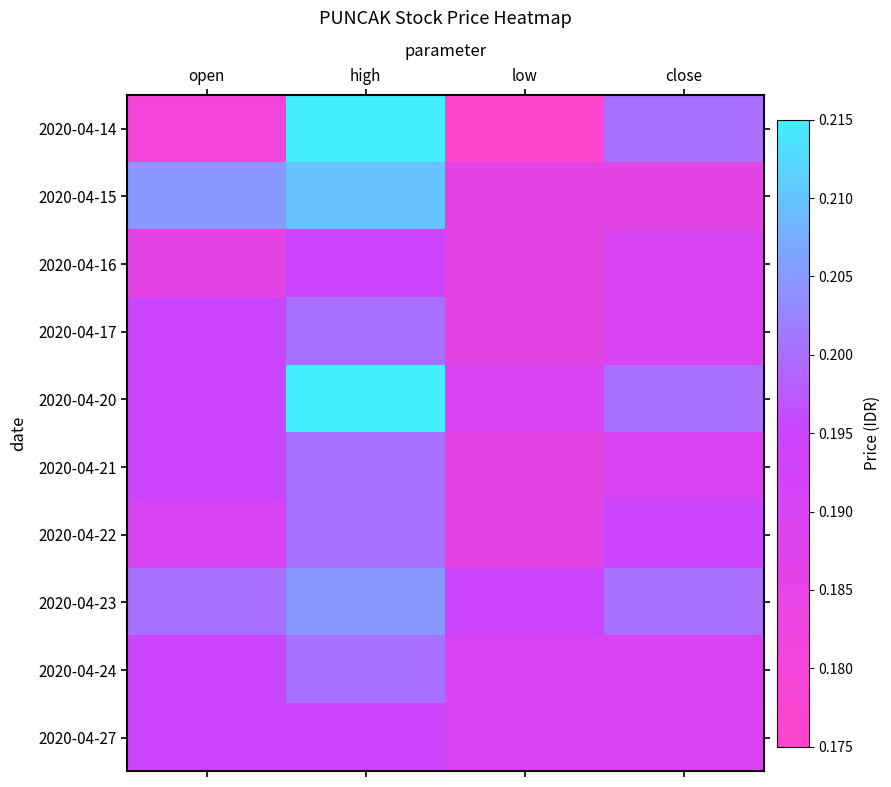

Rank the series by their maximum value, from highest to lowest.

2020-04-14, 2020-04-20, 2020-04-15, 2020-04-23, 2020-04-17, 2020-04-21, 2020-04-22, 2020-04-24, 2020-04-16, 2020-04-27